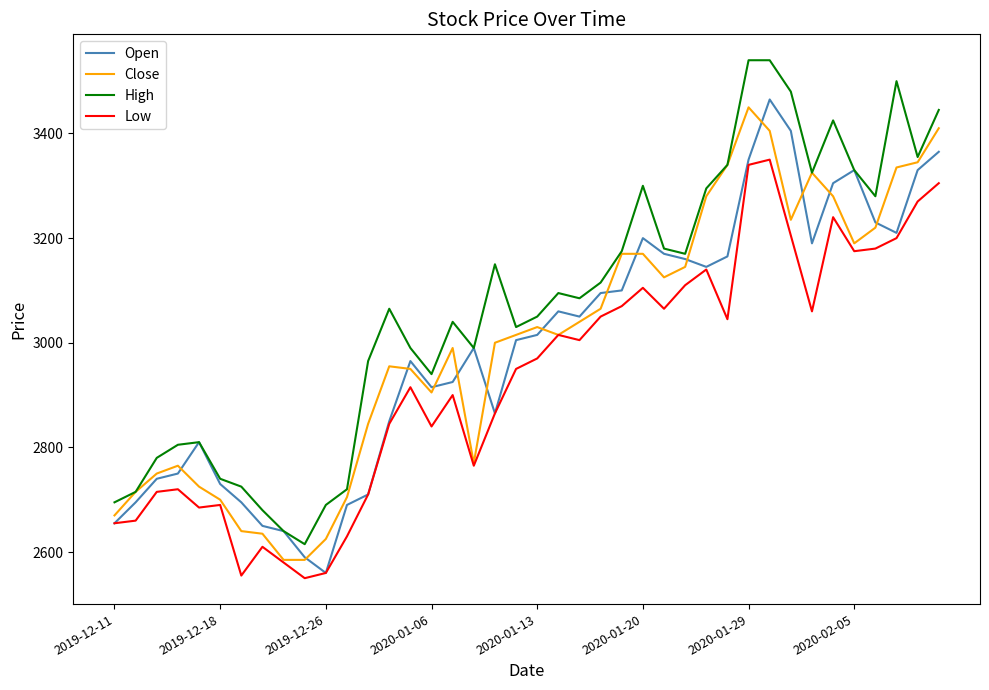

True or false: Low and High cross at least once.

False